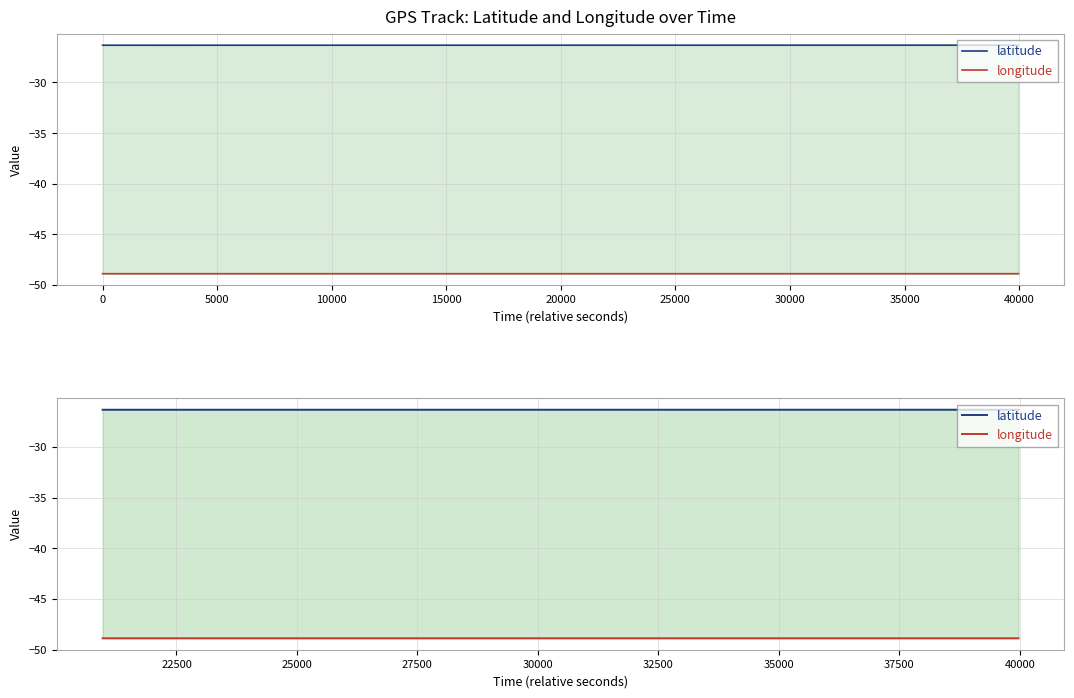

Which series has the largest total across all categories?

latitude